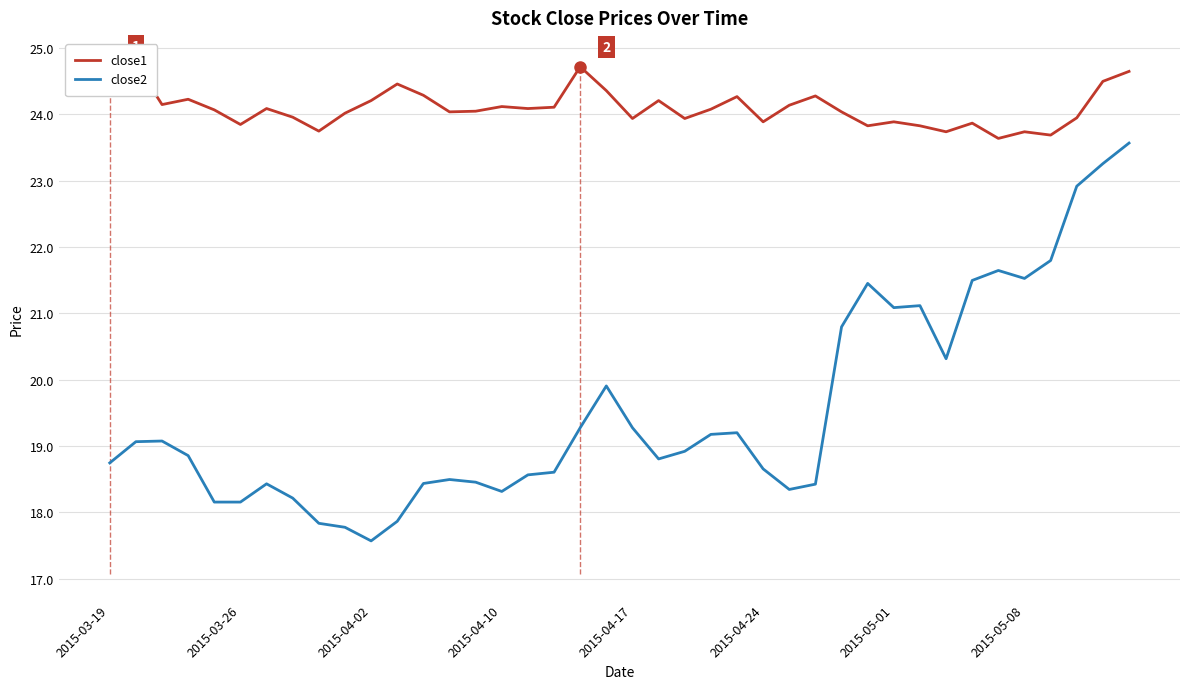

At which label does close2 reach its minimum?

2015-04-02